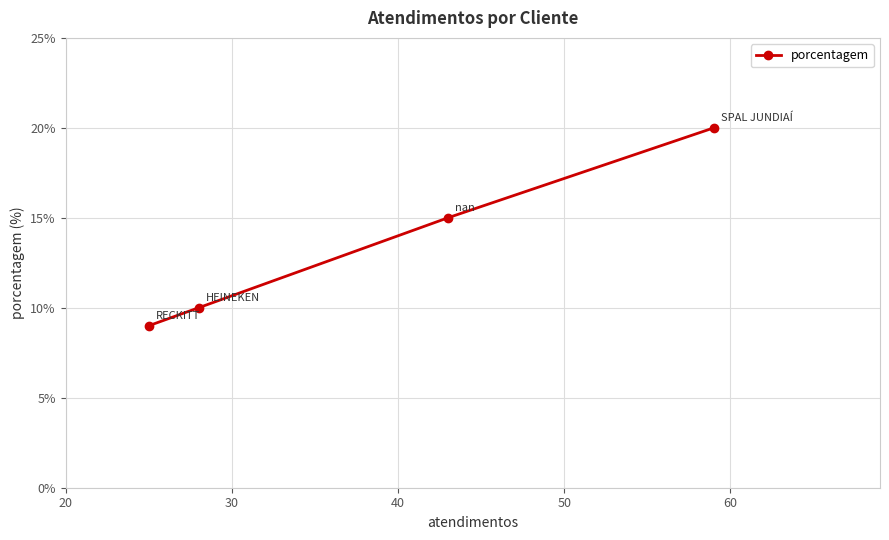

What is the difference between the maximum and minimum values?

11